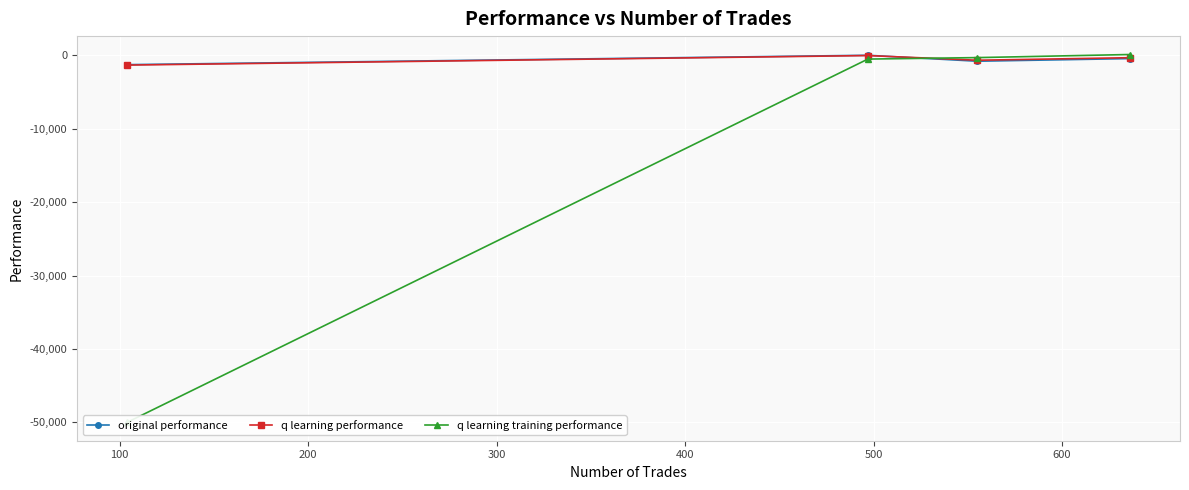

Which series has the largest range (max minus min)?

q learning training performance